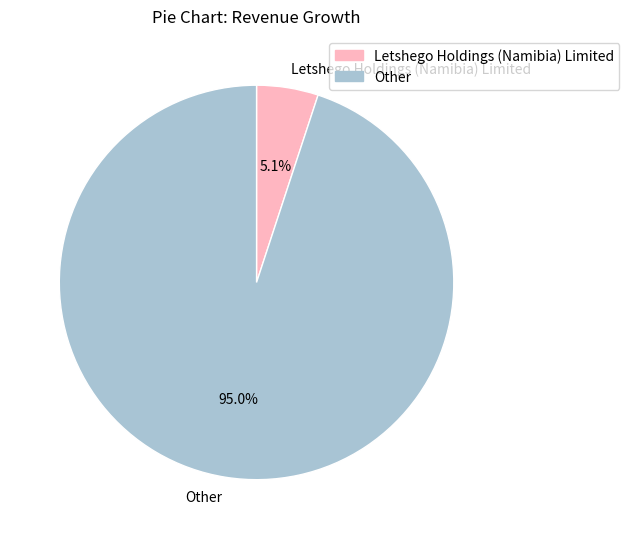

To the nearest percent, what is the average slice percentage?

50%